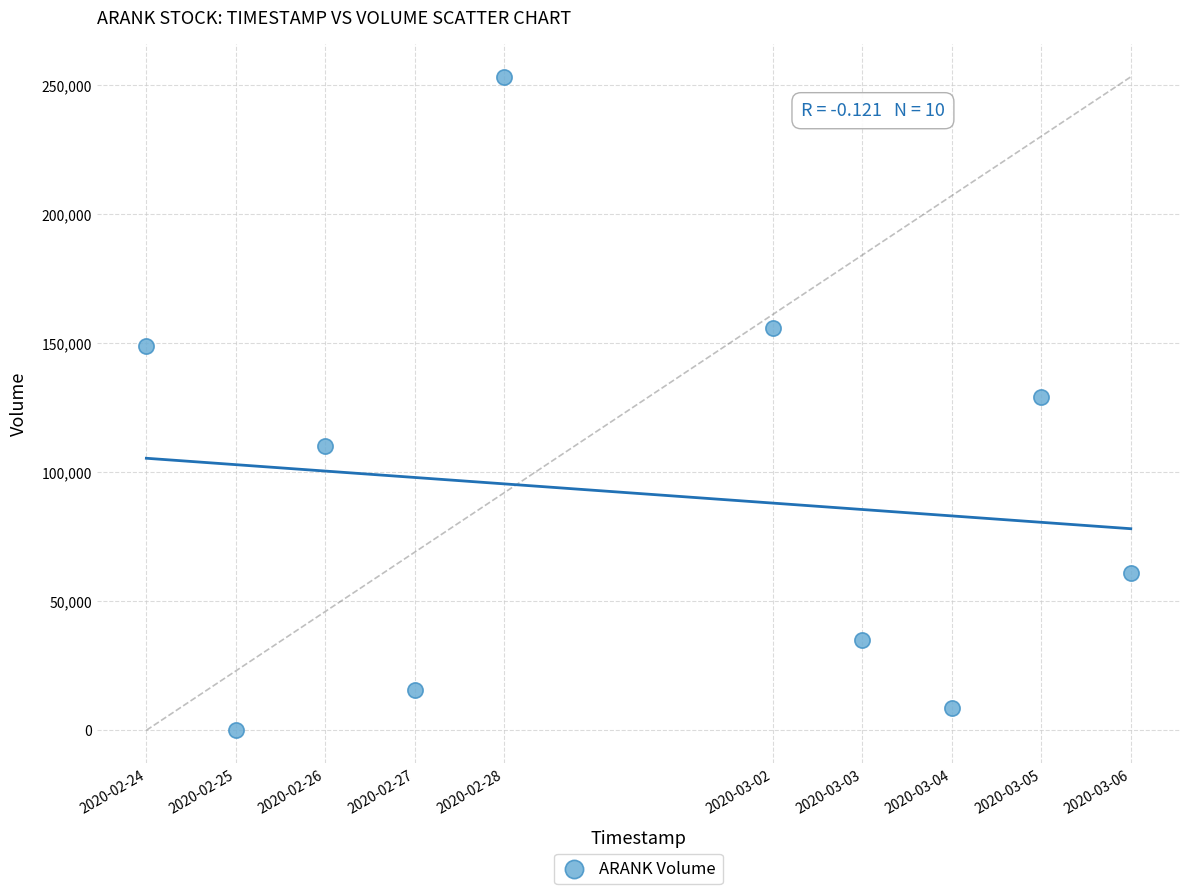

What is the range of Y values (max minus min)?

253200